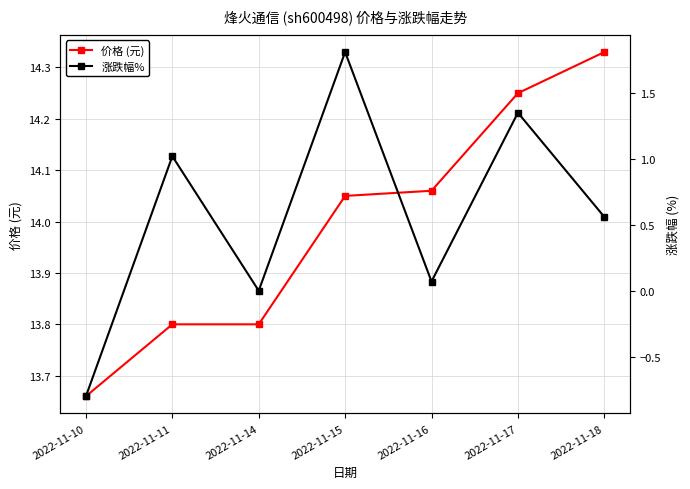

At how many categories does at least one series exceed 5?

7